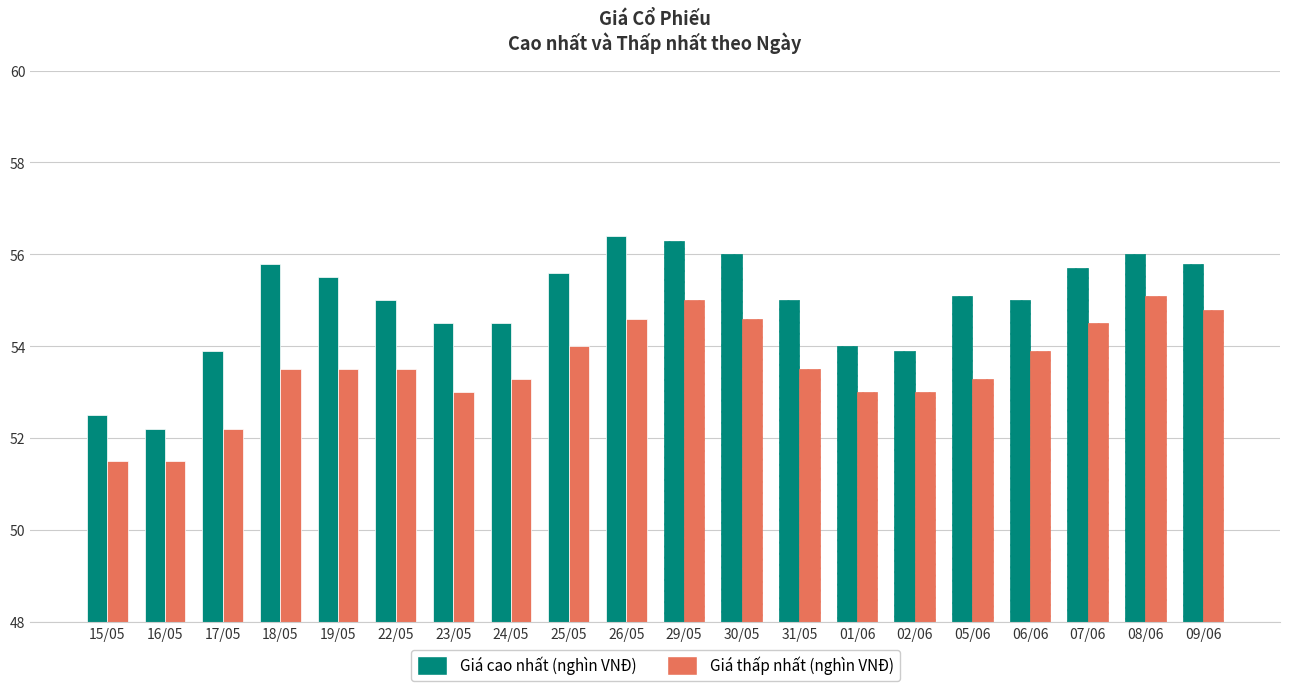

What is the value of the Giá cao nhất (nghìn VNĐ) bar at the 3rd from the left?

53.9